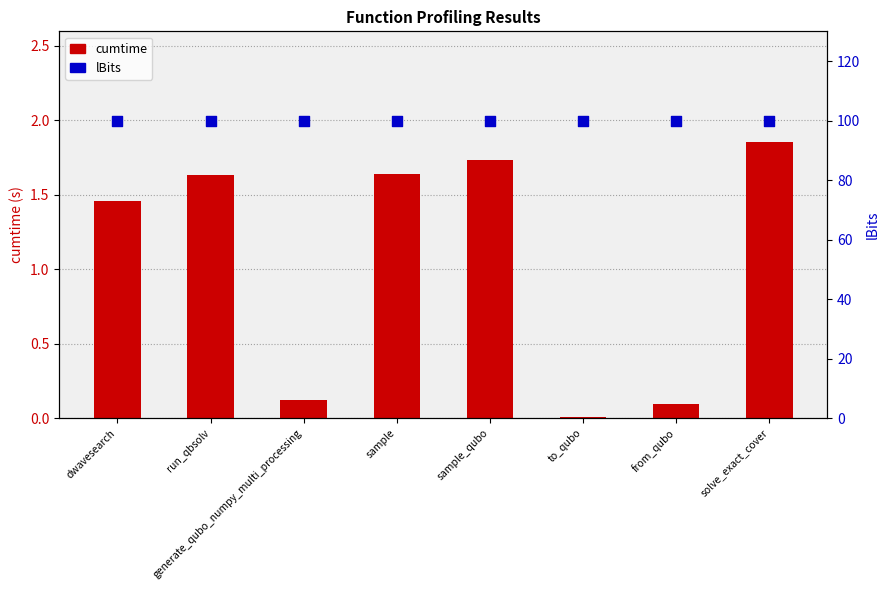

What is the total value across all series at run_qbsolv?

101.6